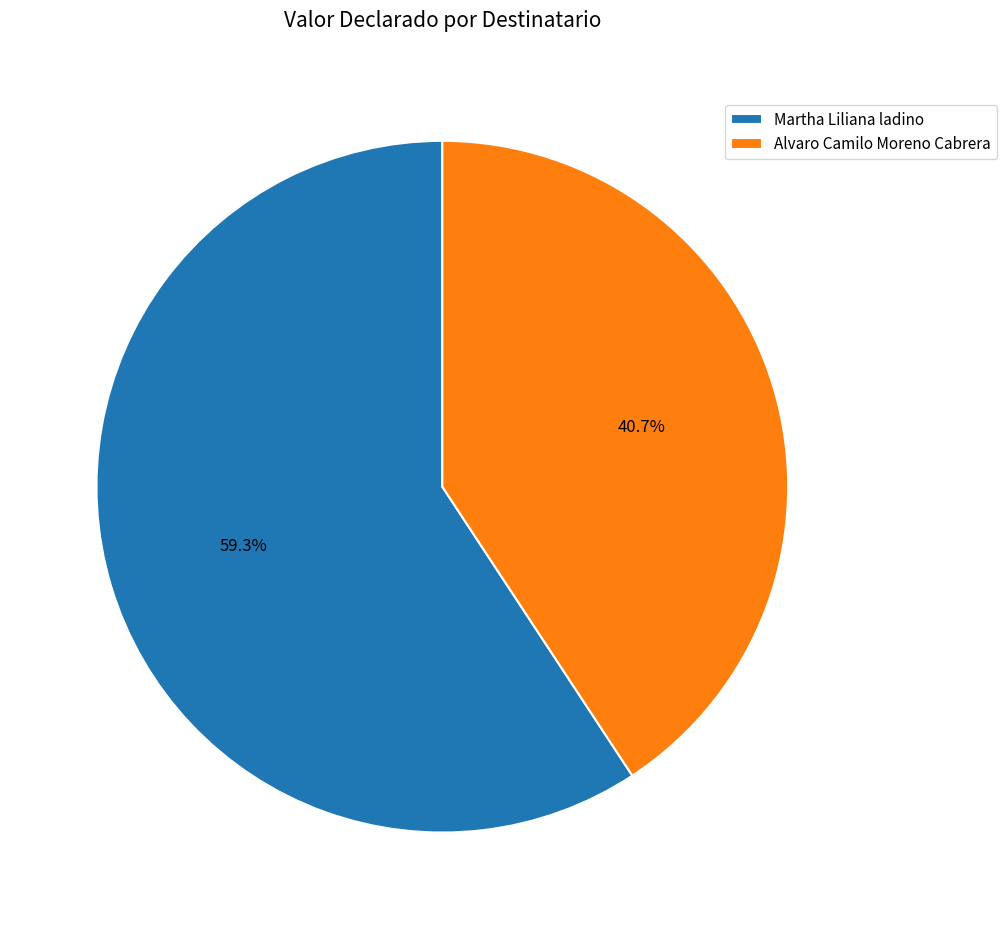

True or false: Alvaro Camilo Moreno Cabrera accounts for 35% of the total.

False